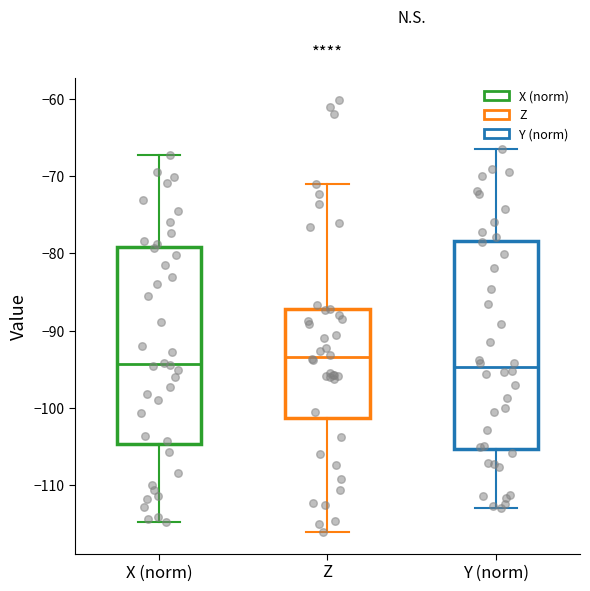

Which box is the tallest, from its lower edge to its upper edge?

Y (norm)